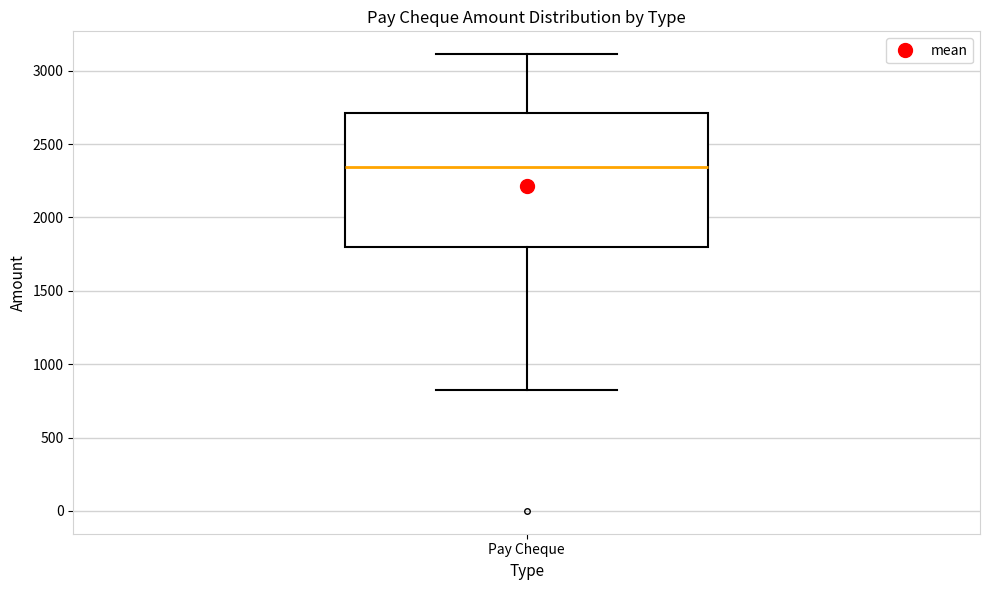

Read this box plot against the y-axis: the position of the median line, the range covered by the box, and the ends of both whiskers. The values are not printed on the chart, so give them approximately, as read against the axis.

median 2350, box 1800 to 2700, whiskers 850 to 3100